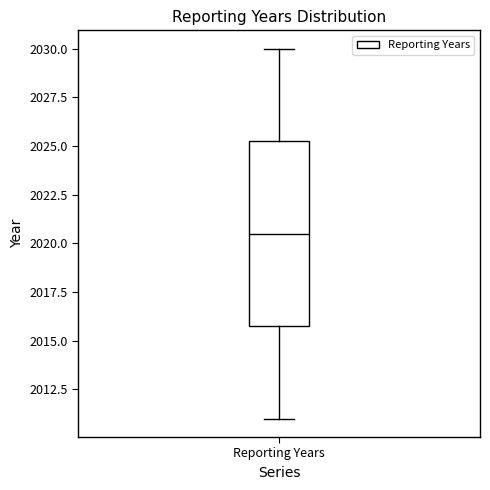

Where does the upper whisker of the box for Reporting Years end on the y-axis? The values are not printed on the chart, so give them approximately, as read against the axis.

2030.0